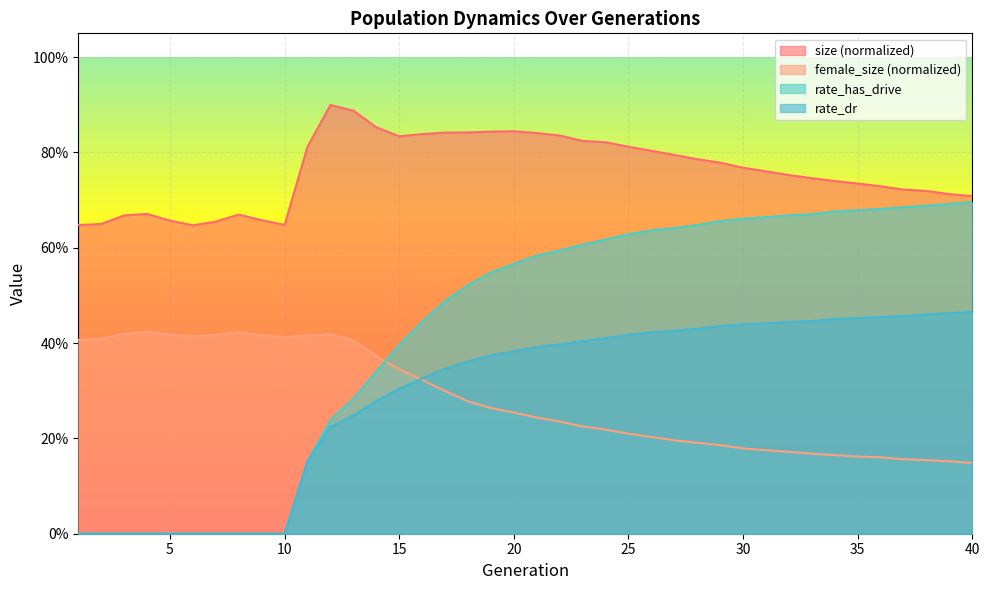

What is the sum of the female_size values at 33 and 37?

0.3